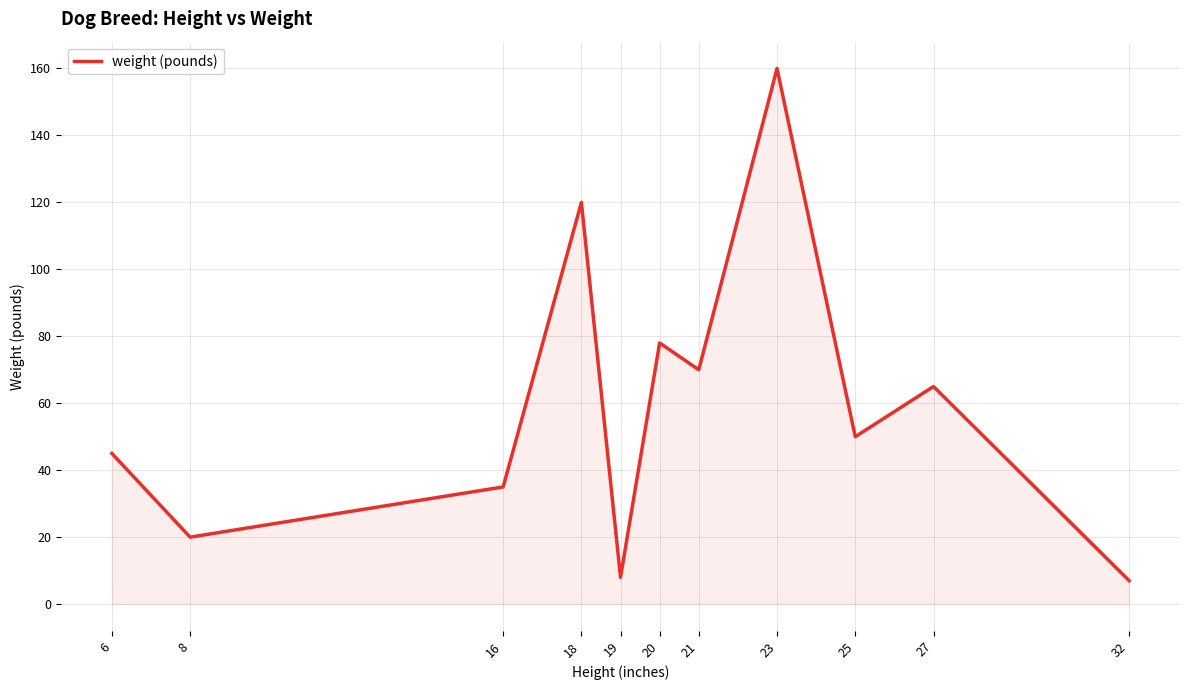

Which category has the highest value across all series?

23